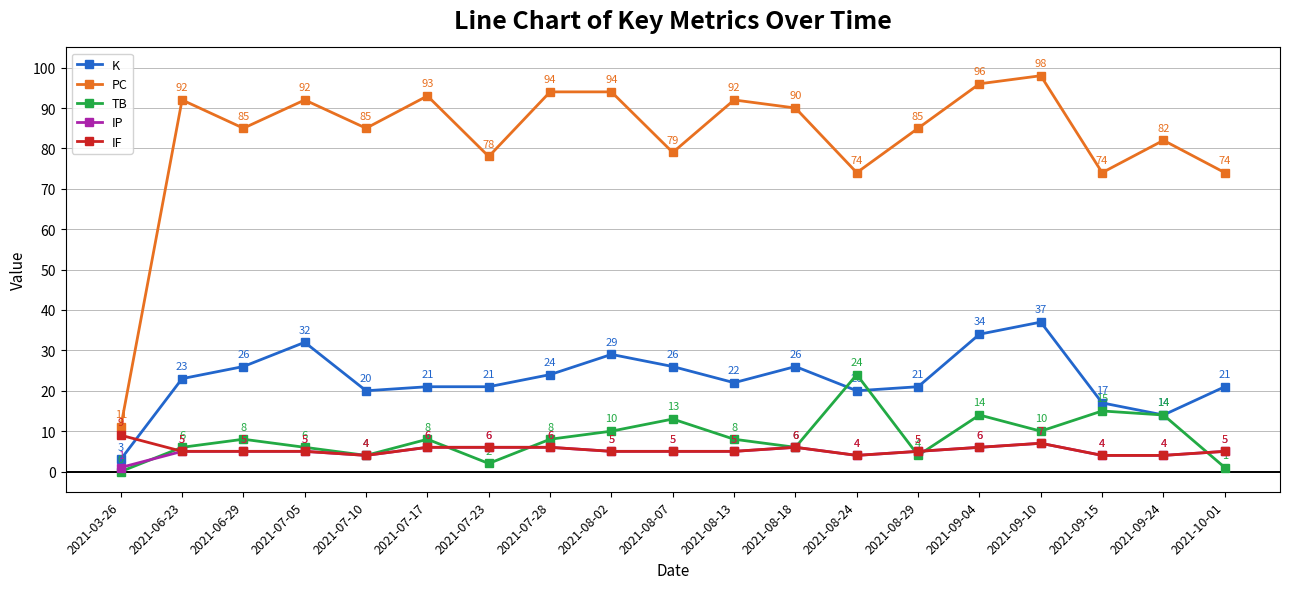

What is the lowest value of the PC series?

11